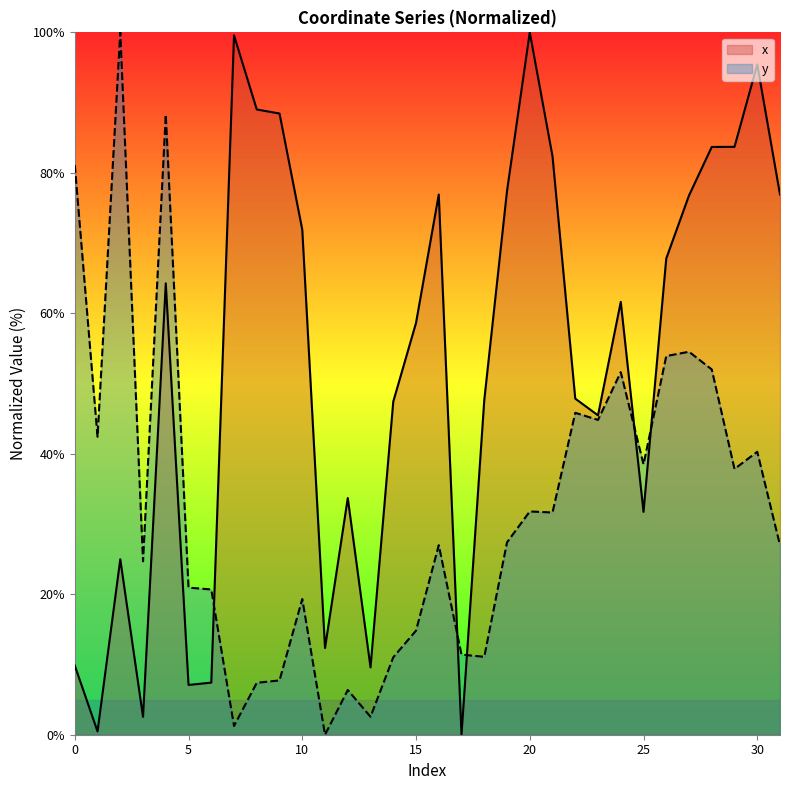

Is it true that x equals 46.2 at 8?

False